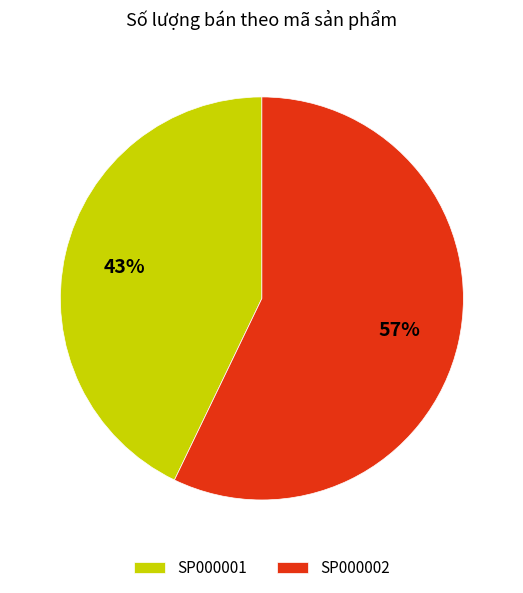

Does any single category account for the majority?

Yes